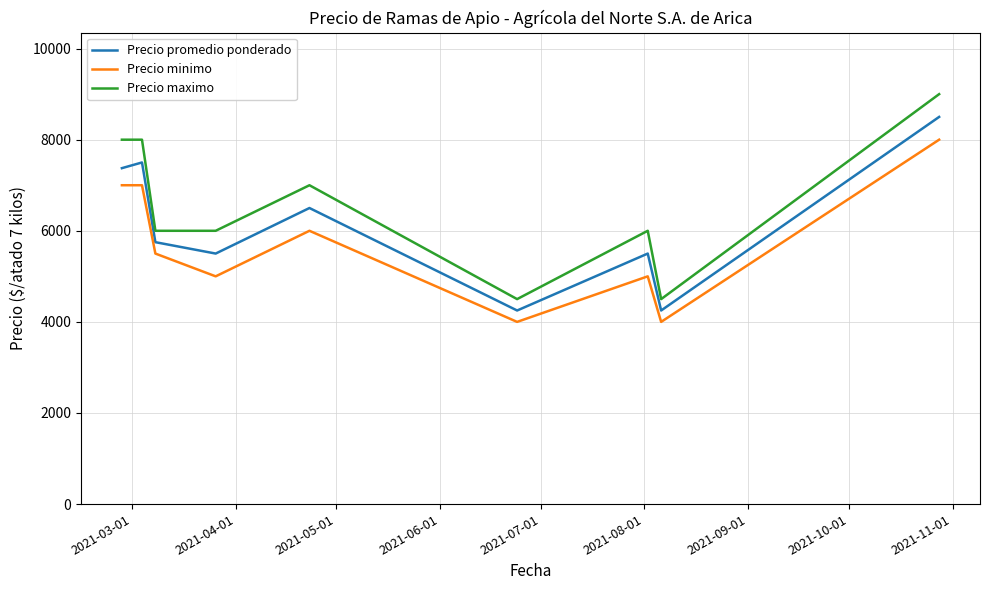

Rank the series by their average value, from highest to lowest.

Precio maximo, Precio promedio ponderado, Precio minimo